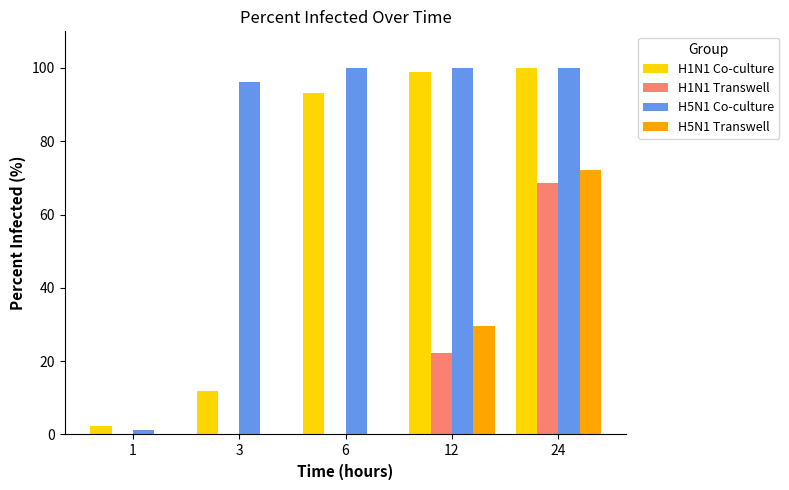

How many data points does each series have?

5